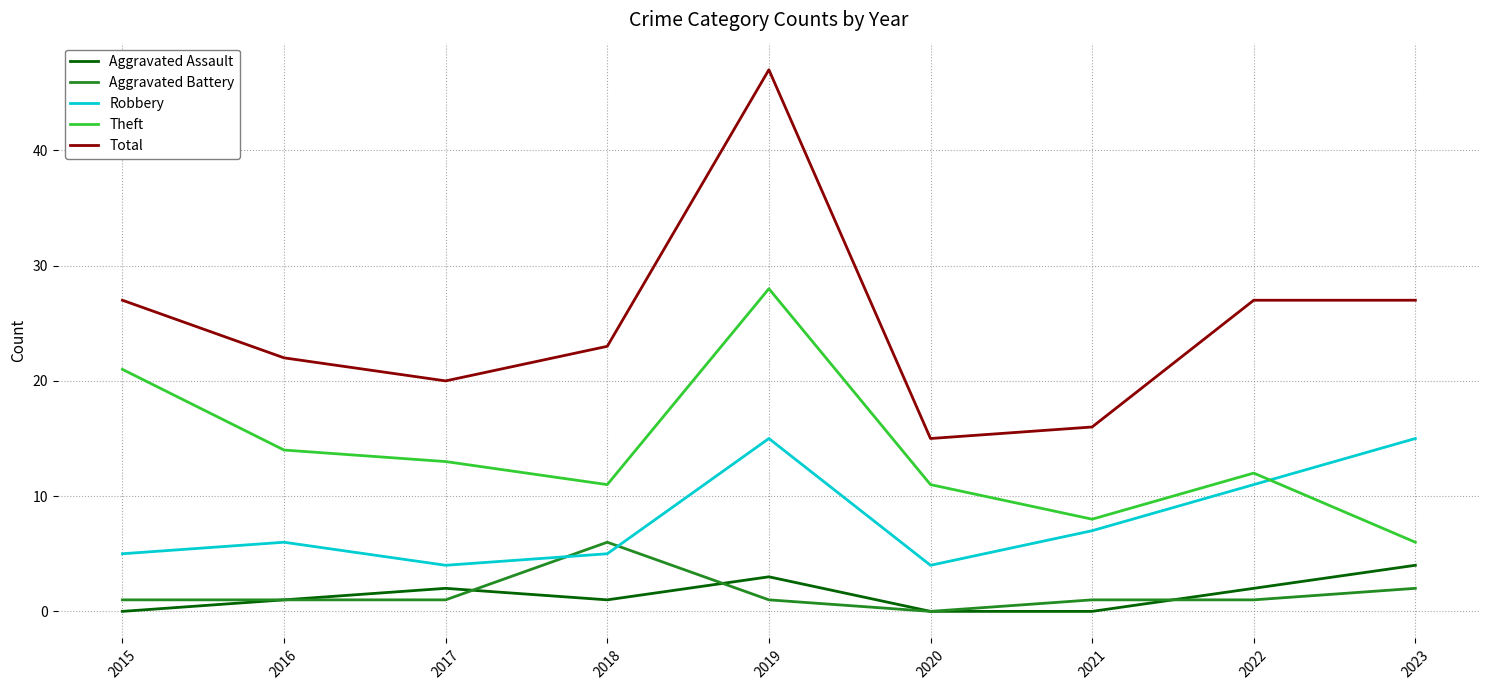

True or false: Theft and Aggravated Battery intersect in this chart.

False